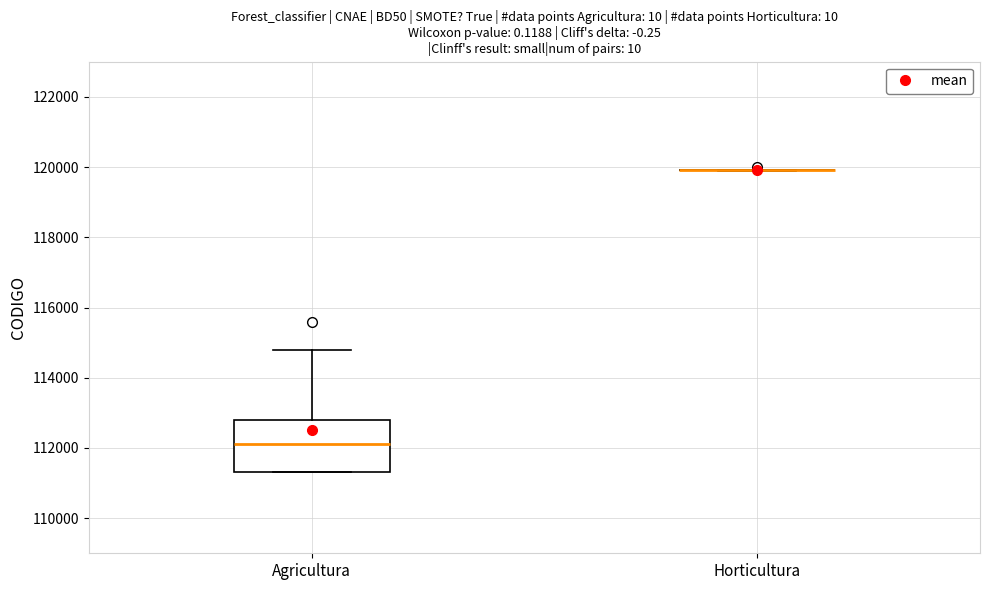

Which box is the tallest, from its lower edge to its upper edge?

Agricultura